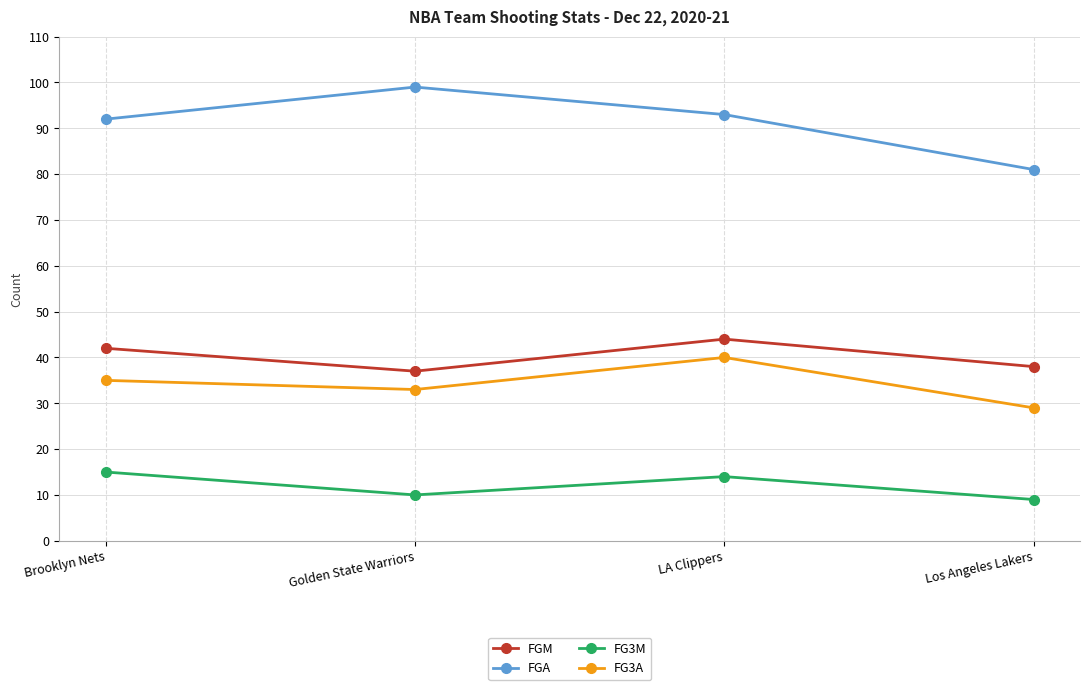

What is the difference between the FGA values at Brooklyn Nets and LA Clippers?

1